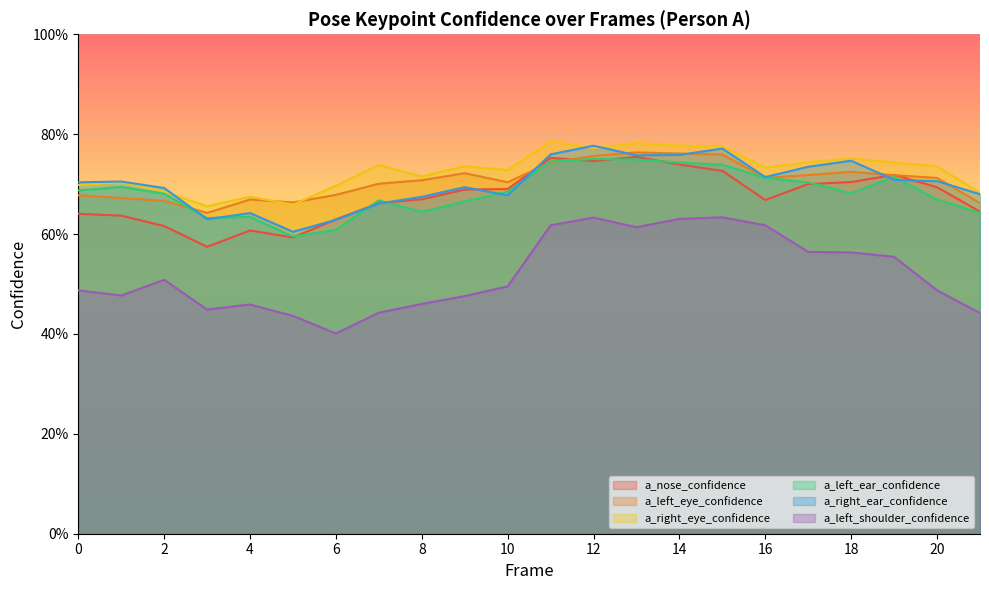

List the series in order of their peak value, lowest first.

a_left_shoulder_confidence, a_left_ear_confidence, a_nose_confidence, a_left_eye_confidence, a_right_ear_confidence, a_right_eye_confidence